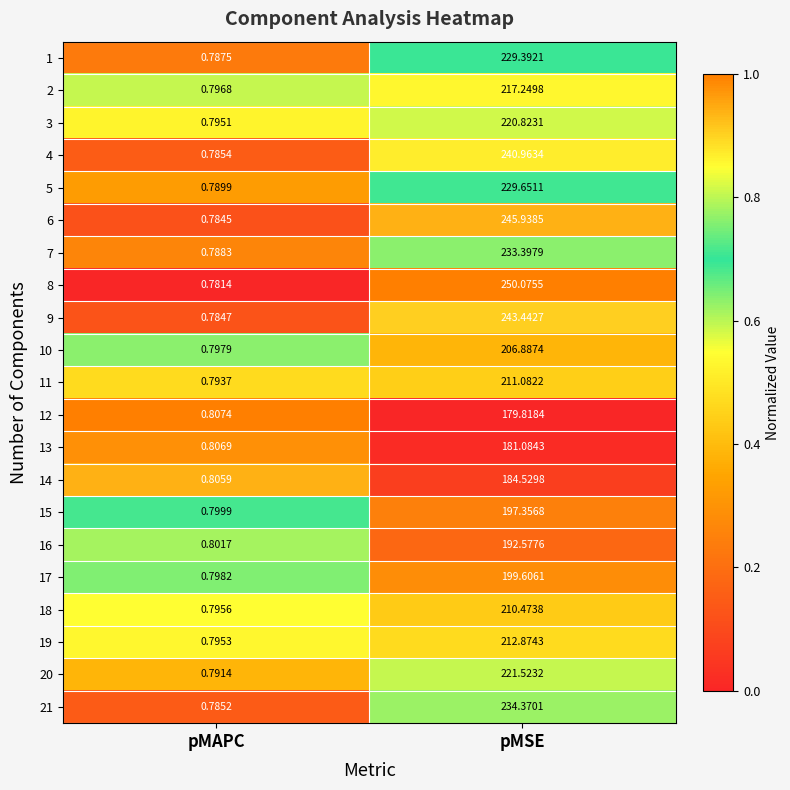

Which series has the largest range (max minus min)?

8